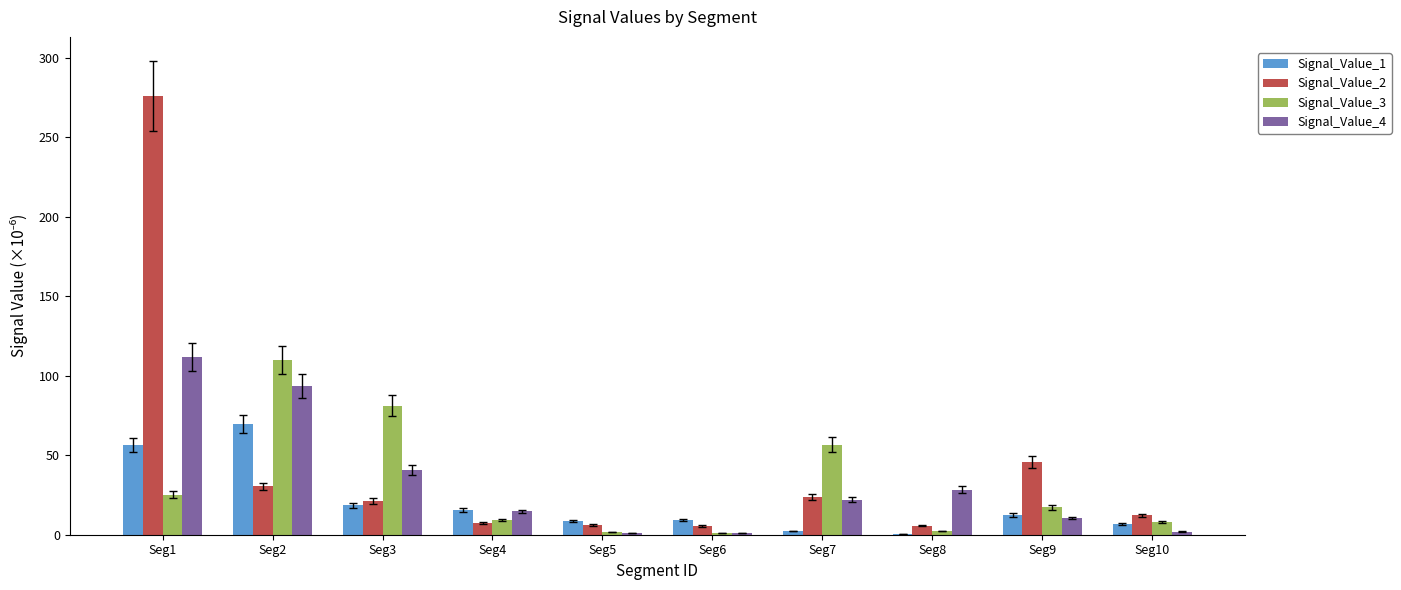

What is the highest value of the Signal_Value_2 series?

276.1